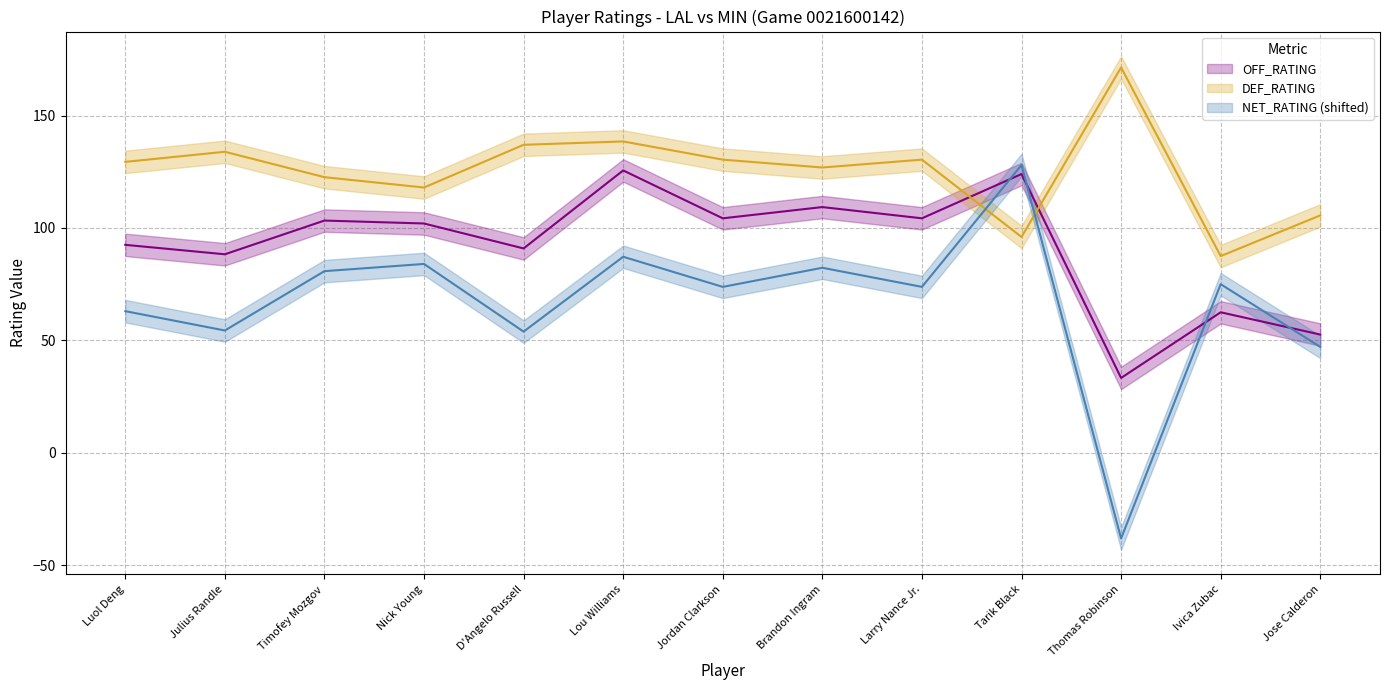

The NET_RATING (shifted) series shows 75.1 at Jose Calderon. True or false?

False